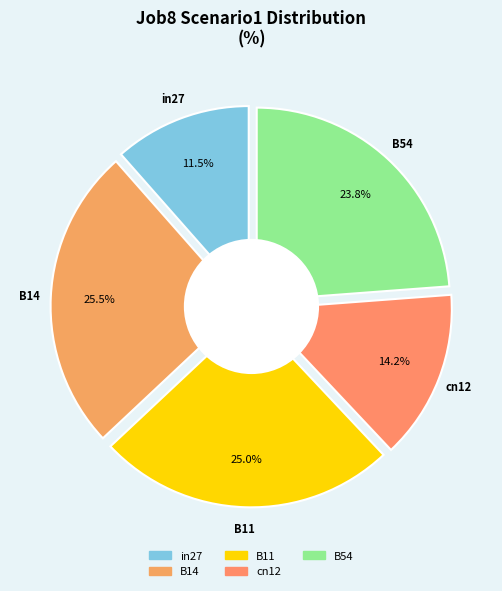

To the nearest percent, what percentage of the pie is cn12?

14%